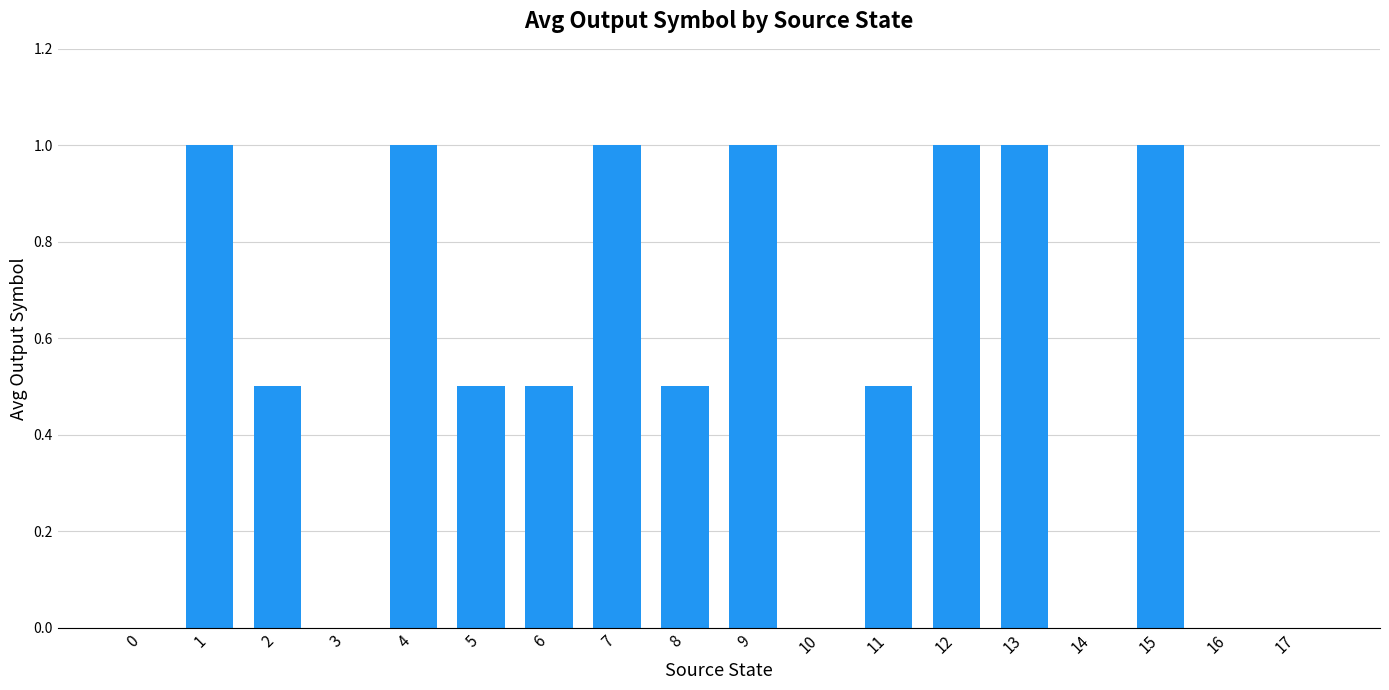

Is it true that the value at 10 is 0.0?

True